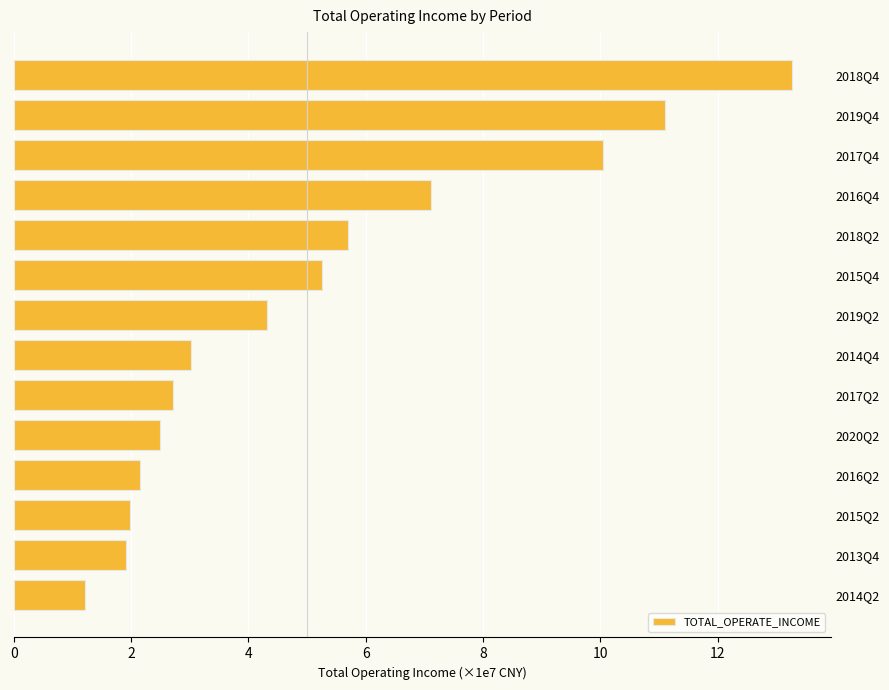

Does the chart contain any negative values?

No